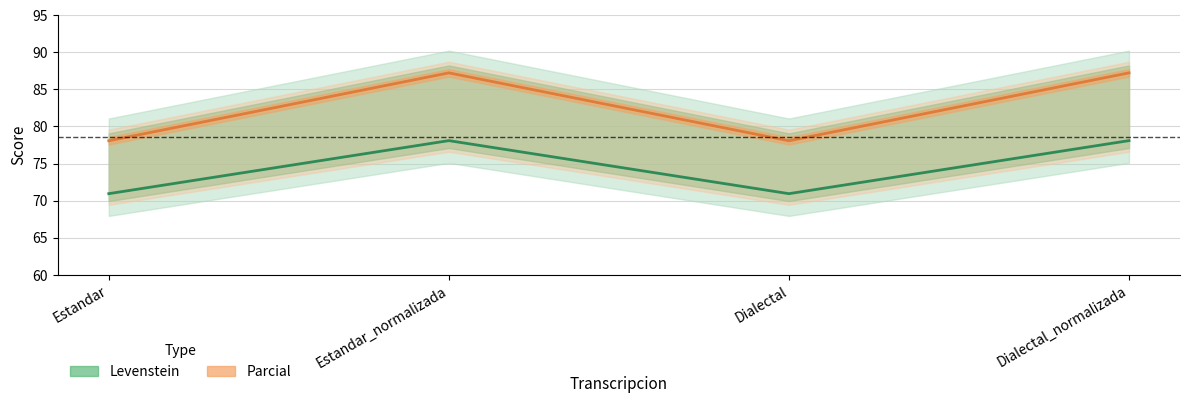

At which category is the sum across all series the highest?

Estandar_normalizada